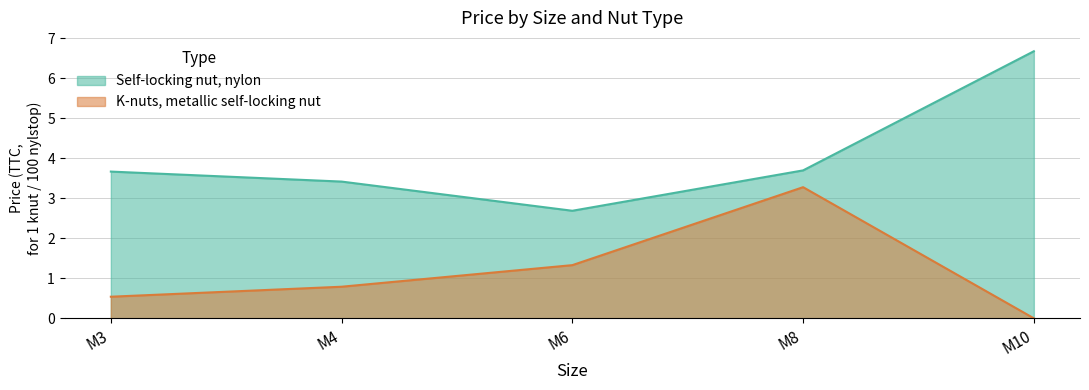

The K-nuts, metallic self-locking nut series shows 0.8 at M4. True or false?

True